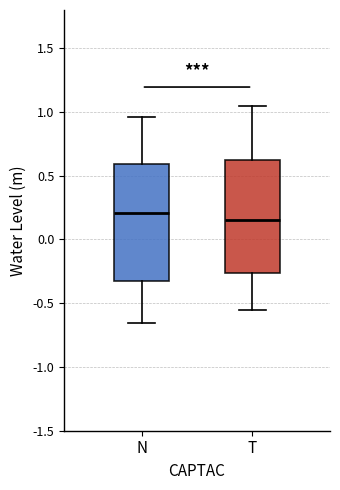

Reading left to right, read every box against the y-axis: the position of its median line, the range the box covers, and the ends of its whiskers. The values are not printed on the chart, so give them approximately, as read against the axis.

N: median 0.20, box -0.30 to 0.60, whiskers -0.65 to 0.95
T: median 0.15, box -0.25 to 0.65, whiskers -0.55 to 1.05